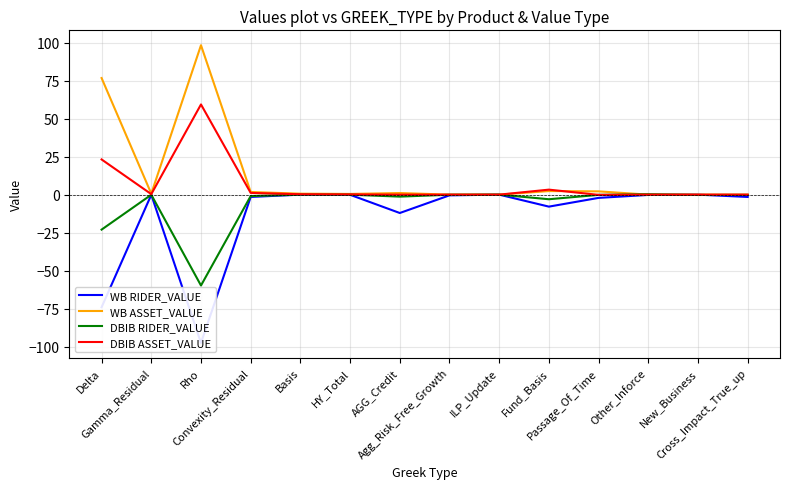

Reading left to right, what are all the values shown in this chart?

WB RIDER_VALUE: -74.1	-0.1	-97.6	-1.5	0.0	-0.1	-12.1	-0.5	0.0	-7.9	-2.1	-0.2	-0.0	-1.5
WB ASSET_VALUE: 76.8	0.6	98.4	1.8	0.6	0.5	1.1	0.0	0.0	2.4	2.2	0.0	0.0	0.0
DBIB RIDER_VALUE: -23.0	-0.1	-59.8	-1.0	0.0	-0.0	-1.3	-0.1	0.0	-3.0	-0.2	0.3	-0.2	-0.2
DBIB ASSET_VALUE: 23.2	0.3	59.4	1.1	0.3	0.2	0.0	0.0	0.0	3.3	-0.2	0.0	0.0	0.0